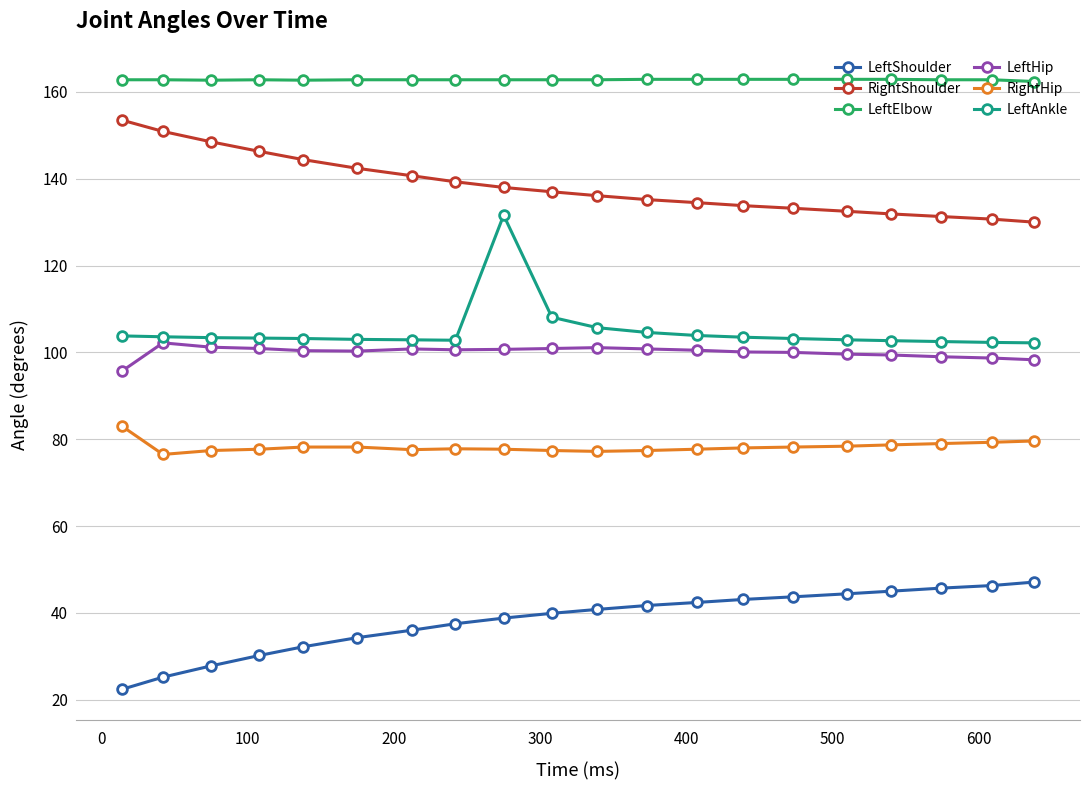

True or false: RightHip has more than 0 interior local peaks.

True